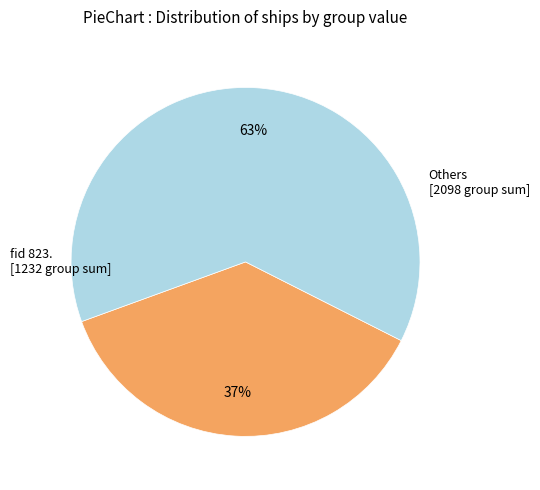

To the nearest percent, what is the difference between the largest and smallest slice percentages?

26%